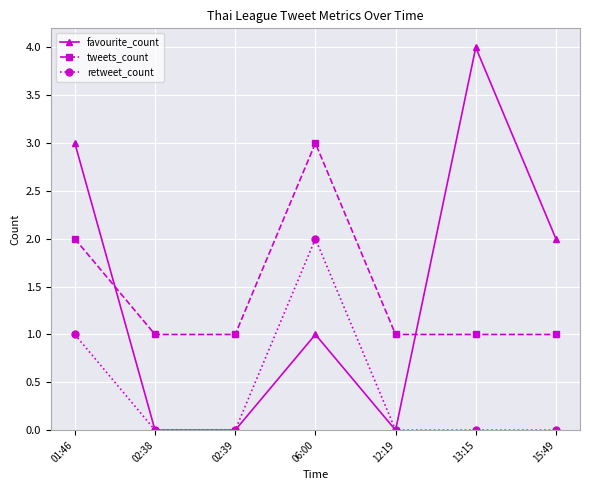

At which label does tweets_count reach its peak?

06:00